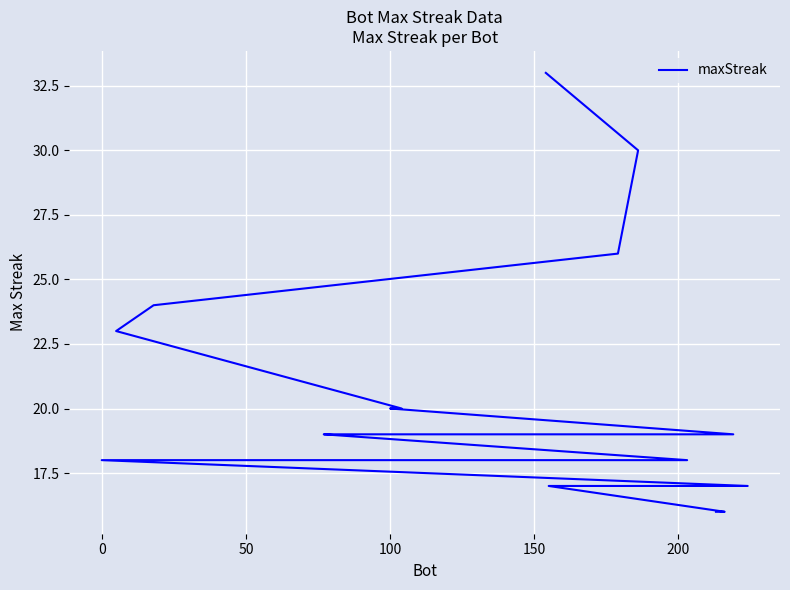

The chart shows a value of 8 at 13. True or false?

False